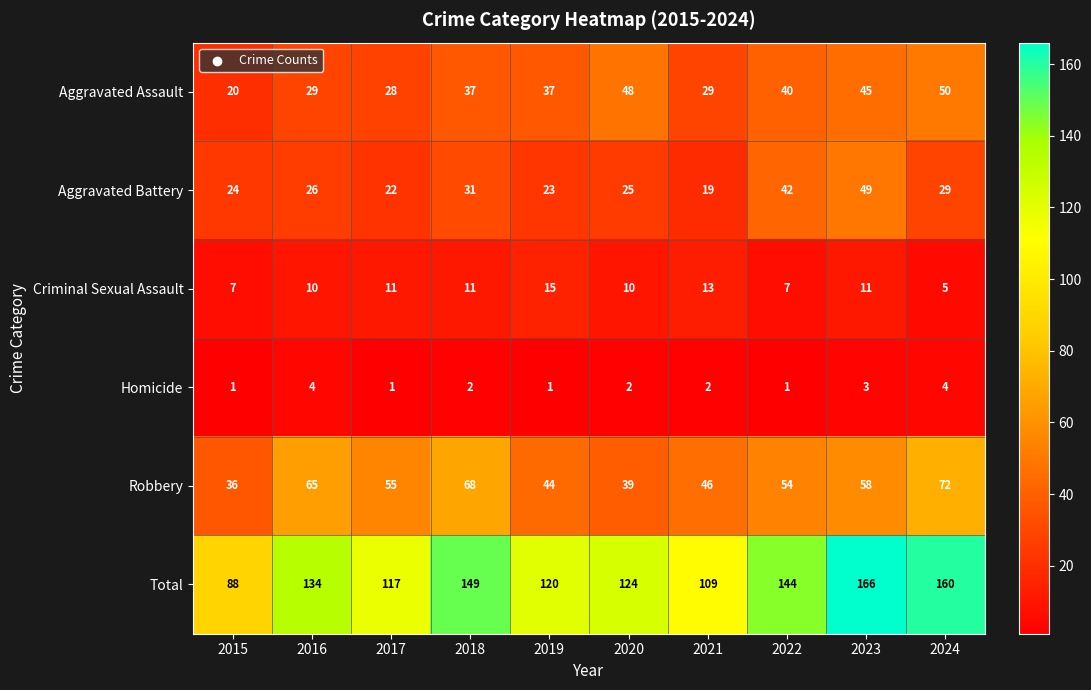

What is the difference between the highest and lowest values at 2020?

122